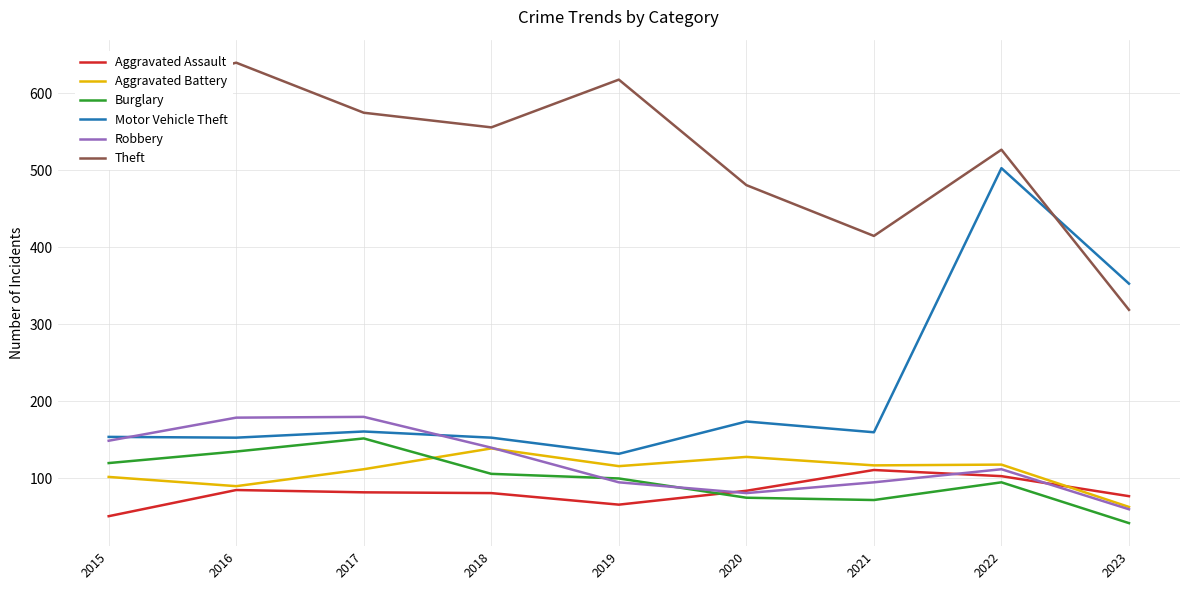

Does the chart display data point markers on the line(s)?

No